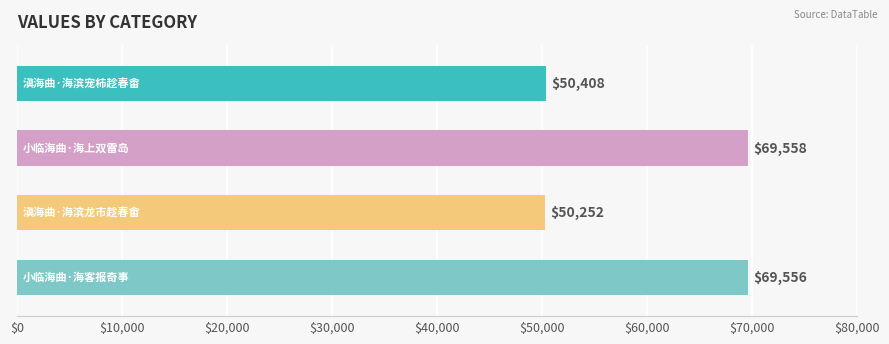

Does the chart contain any negative values?

No